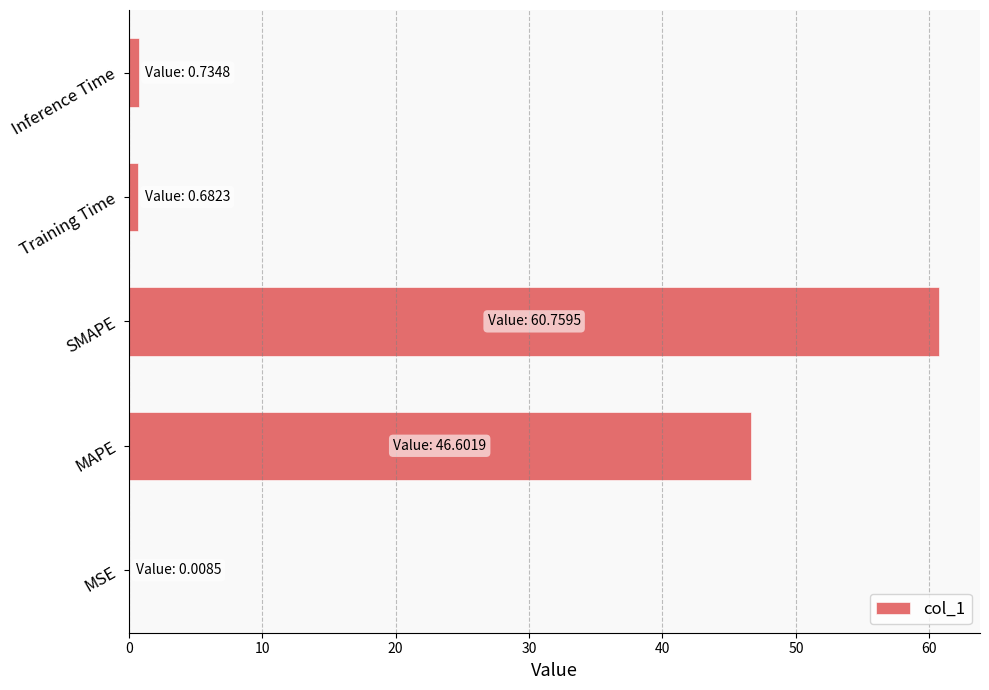

Where is the data nearest to the value 30?

MAPE